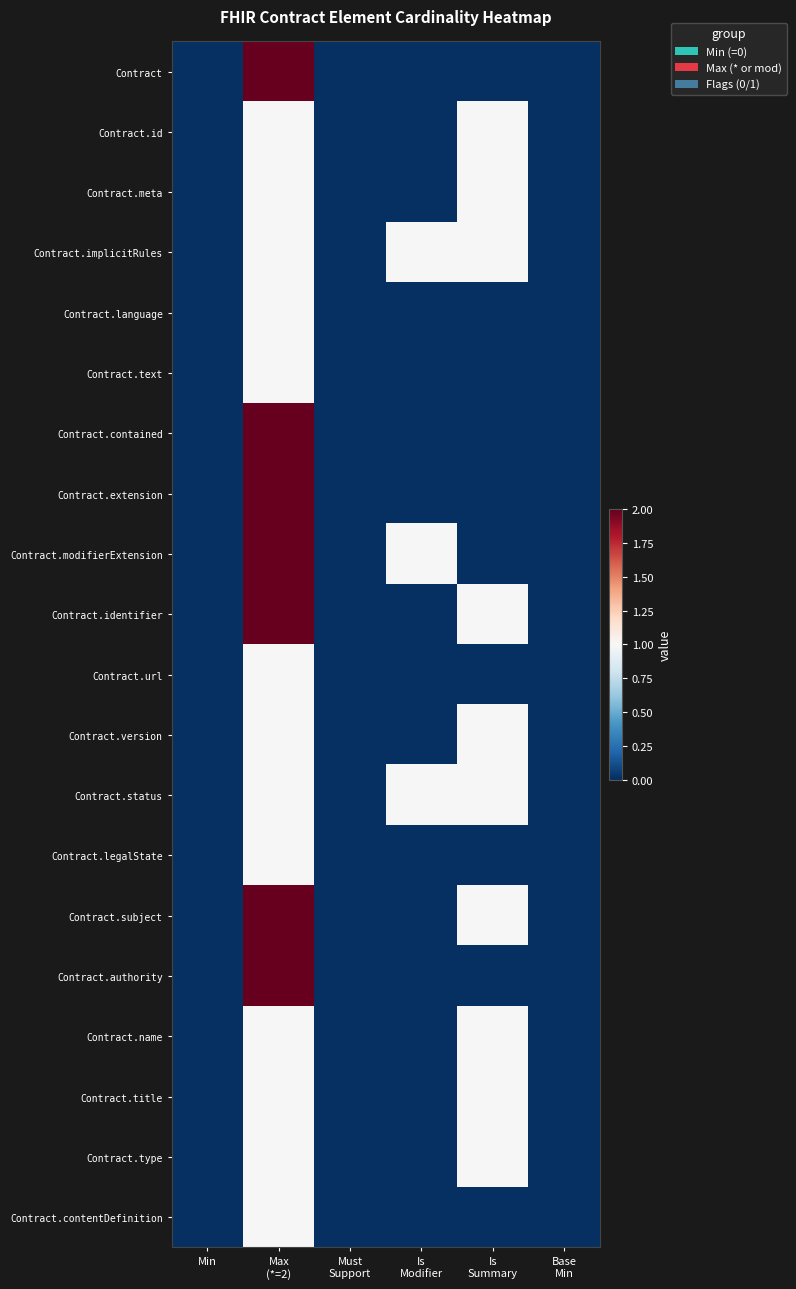

Rank the series at Min from highest to lowest value.

Contract, Contract.id, Contract.meta, Contract.implicitRules, Contract.language, Contract.text, Contract.contained, Contract.extension, Contract.modifierExtension, Contract.identifier, Contract.url, Contract.version, Contract.status, Contract.legalState, Contract.subject, Contract.authority, Contract.name, Contract.title, Contract.type, Contract.contentDefinition